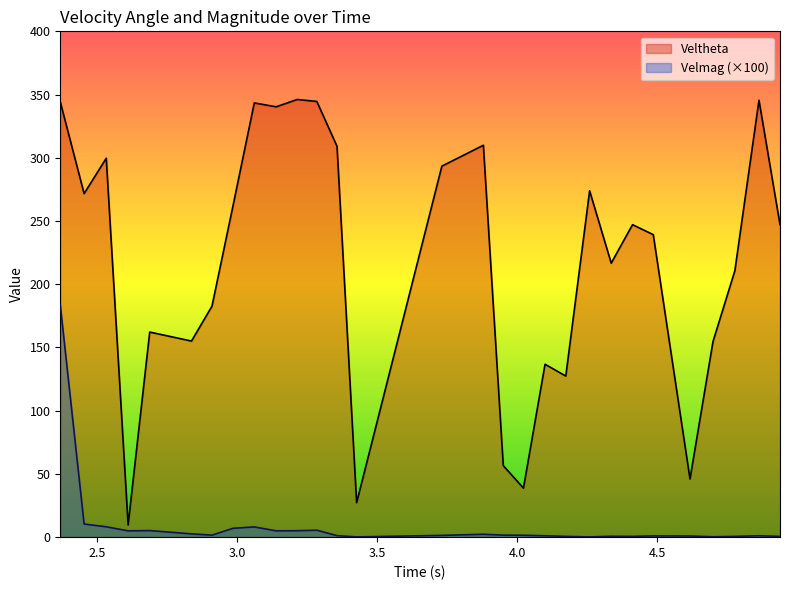

True or false: Veltheta and Velmag intersect in this chart.

False